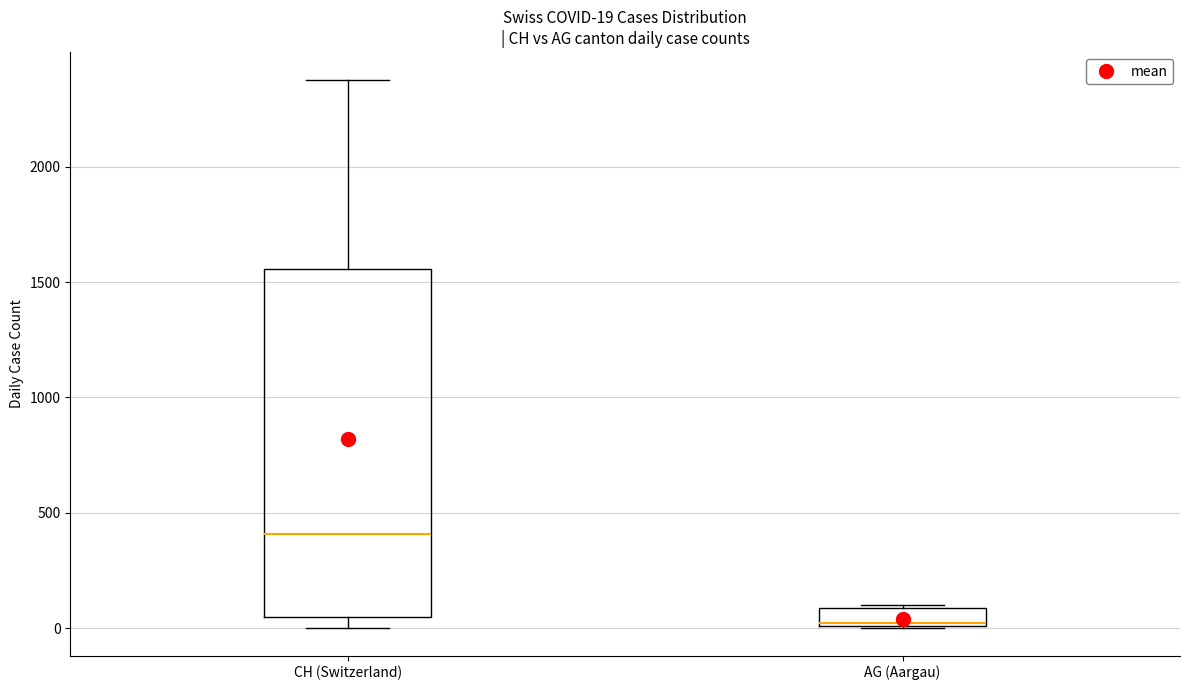

Which box's median line is the lowest?

AG (Aargau)